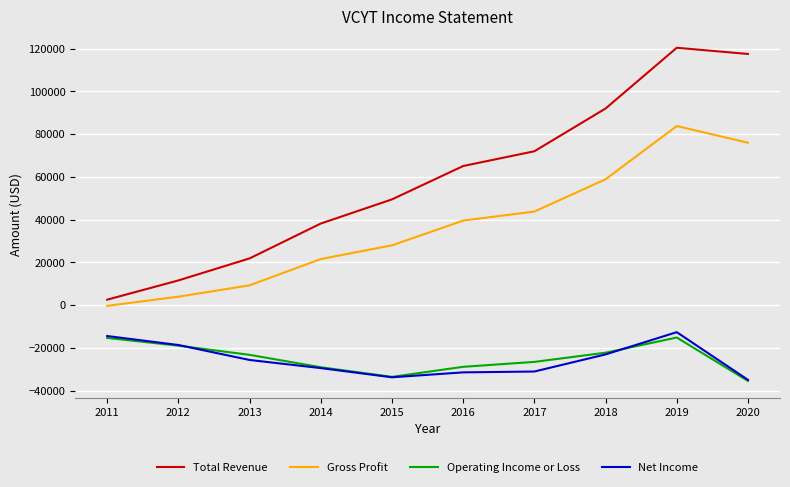

Where is the first local maximum for Total Revenue?

2019